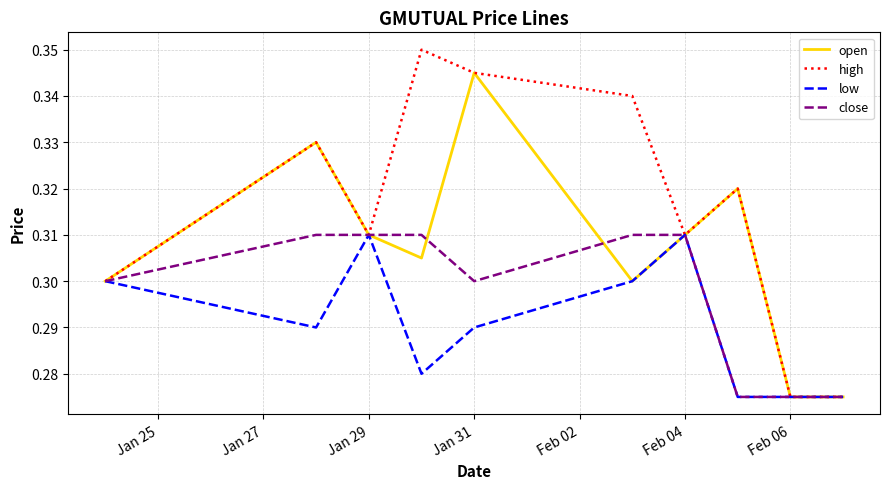

Rank the series by their average value, from lowest to highest.

low, close, open, high